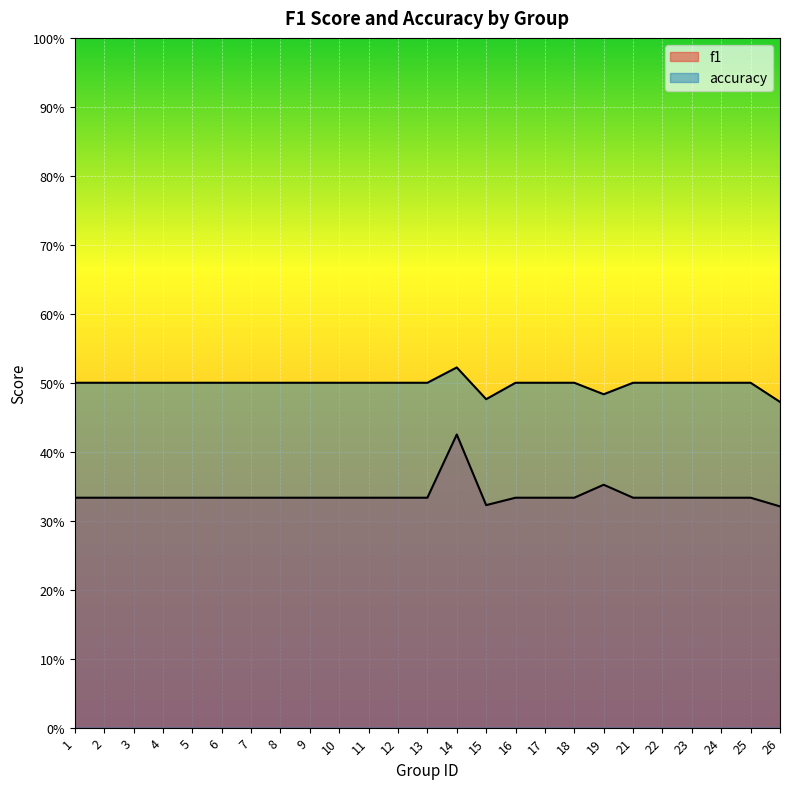

Reading right to left, what are all the values shown in this chart?

f1: 26=0.3	25=0.3	24=0.3	23=0.3	22=0.3	21=0.3	19=0.4	18=0.3	17=0.3	16=0.3	15=0.3	14=0.4	13=0.3	12=0.3	11=0.3	10=0.3	9=0.3	8=0.3	7=0.3	6=0.3	5=0.3	4=0.3	3=0.3	2=0.3	1=0.3
accuracy: 26=0.5	25=0.5	24=0.5	23=0.5	22=0.5	21=0.5	19=0.5	18=0.5	17=0.5	16=0.5	15=0.5	14=0.5	13=0.5	12=0.5	11=0.5	10=0.5	9=0.5	8=0.5	7=0.5	6=0.5	5=0.5	4=0.5	3=0.5	2=0.5	1=0.5